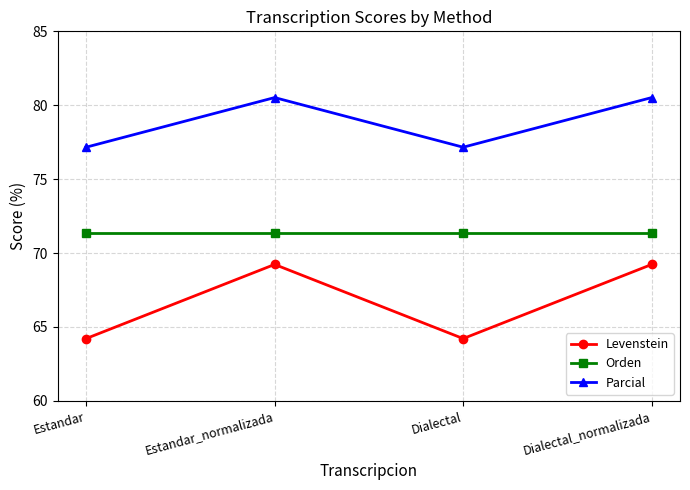

At which label does Parcial first exceed 80?

Estandar_normalizada